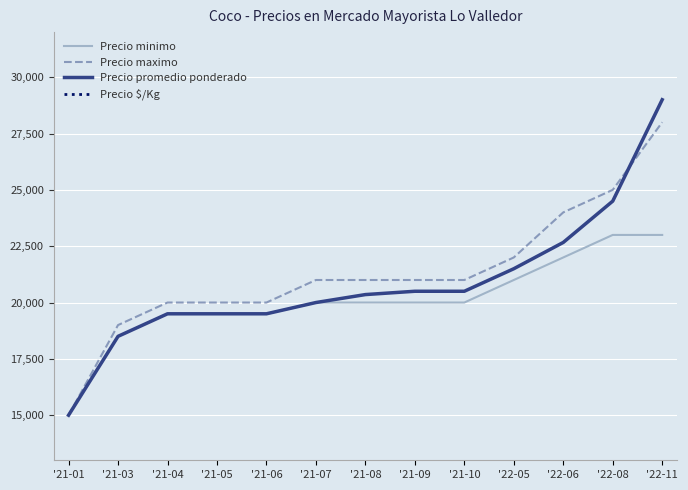

Which series has the largest range (max minus min)?

Precio promedio ponderado